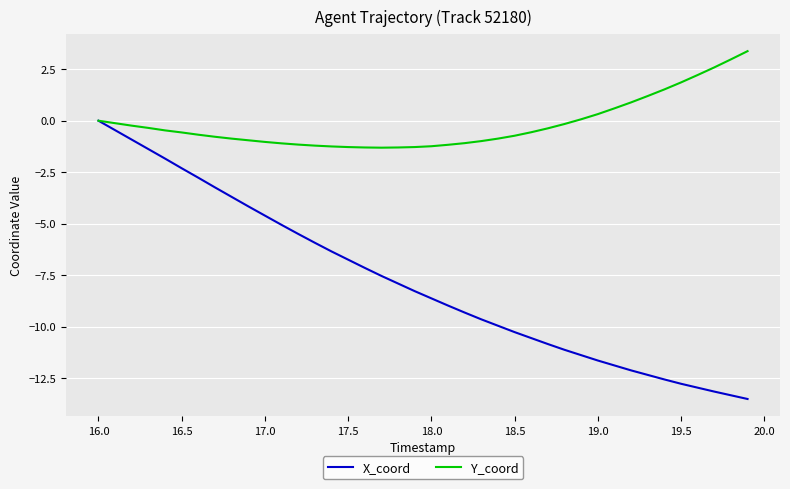

Which series has the largest range (max minus min)?

X_coord